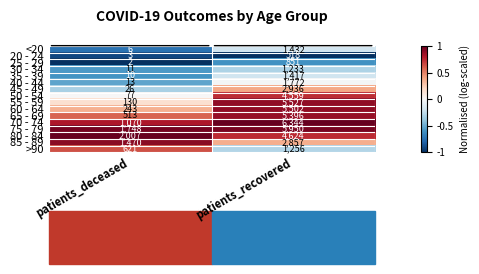

What is the average value of the 30 - 34 series?

622